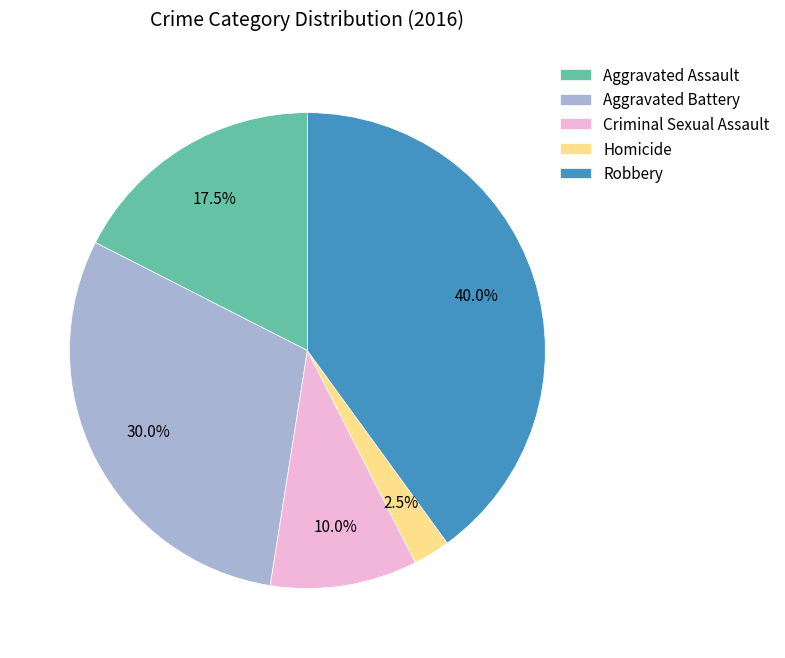

Approximately how many times larger is the value at Aggravated Assault compared to Aggravated Battery?

0.6